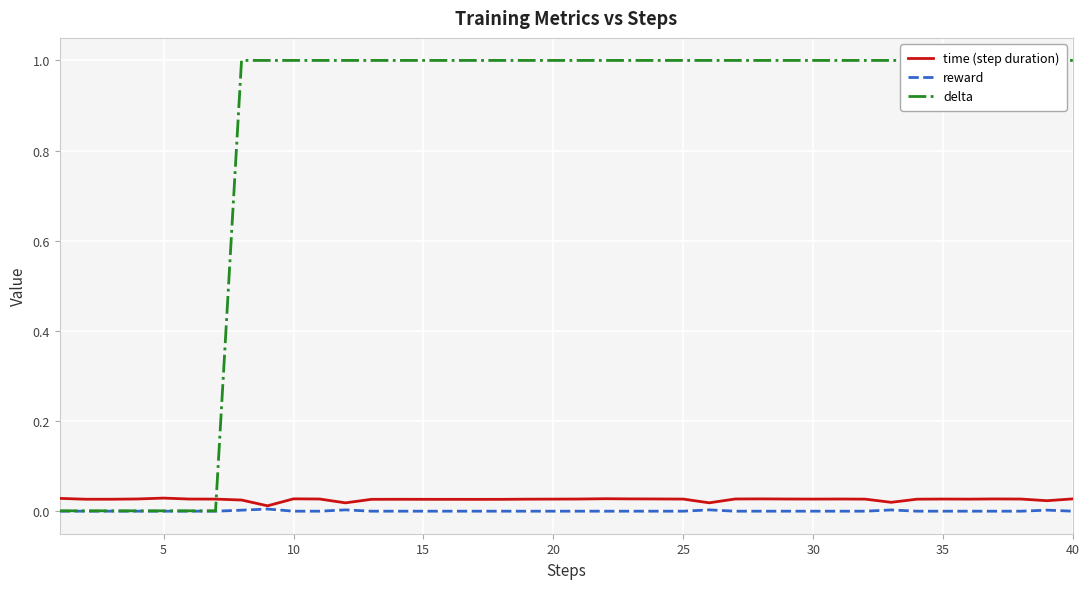

Rank the series by their maximum value, from highest to lowest.

delta, time (step duration), reward